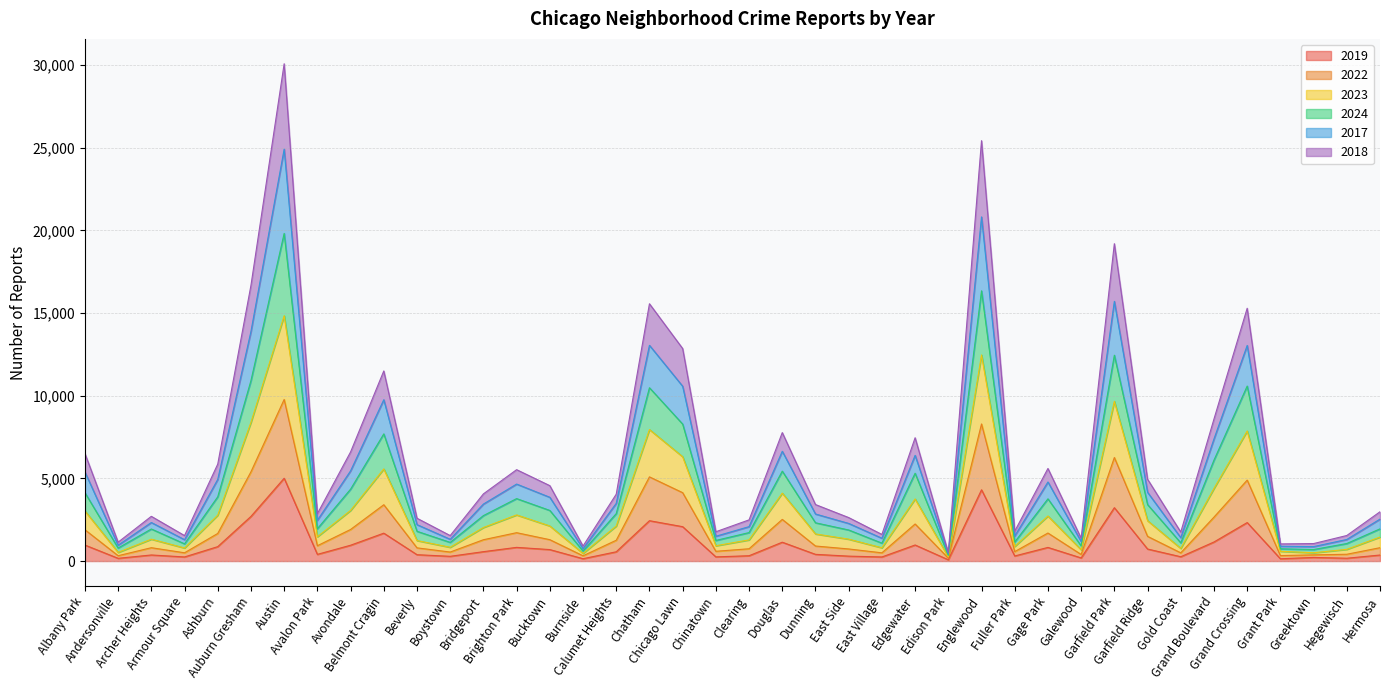

What is the label of the 12th point from the left?

Boystown